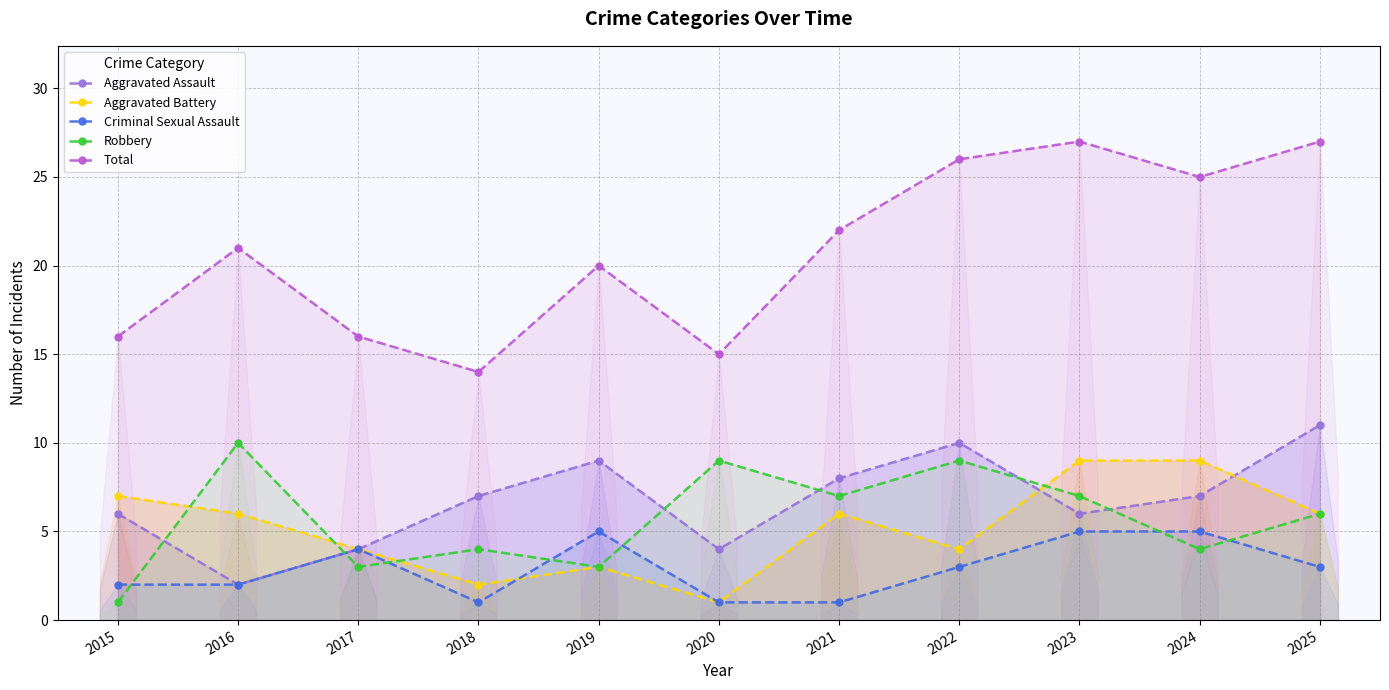

True or false: Total has a value of 20 at 2019.

True